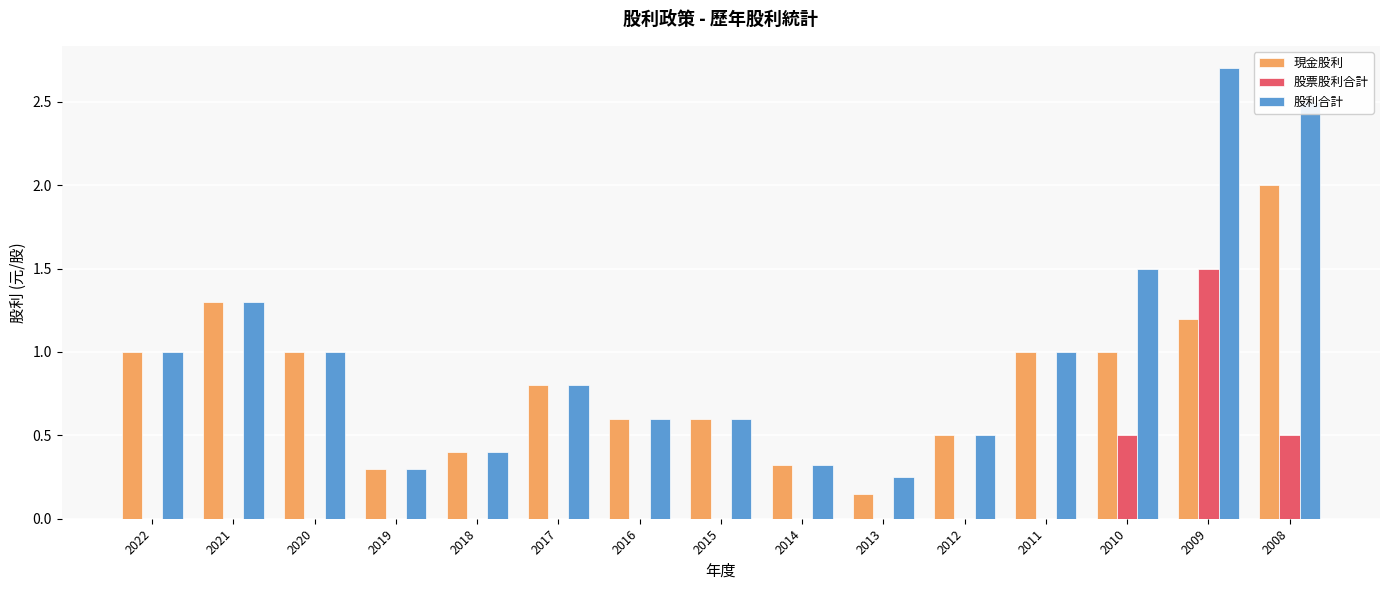

Which series has the widest spread of values?

股利合計